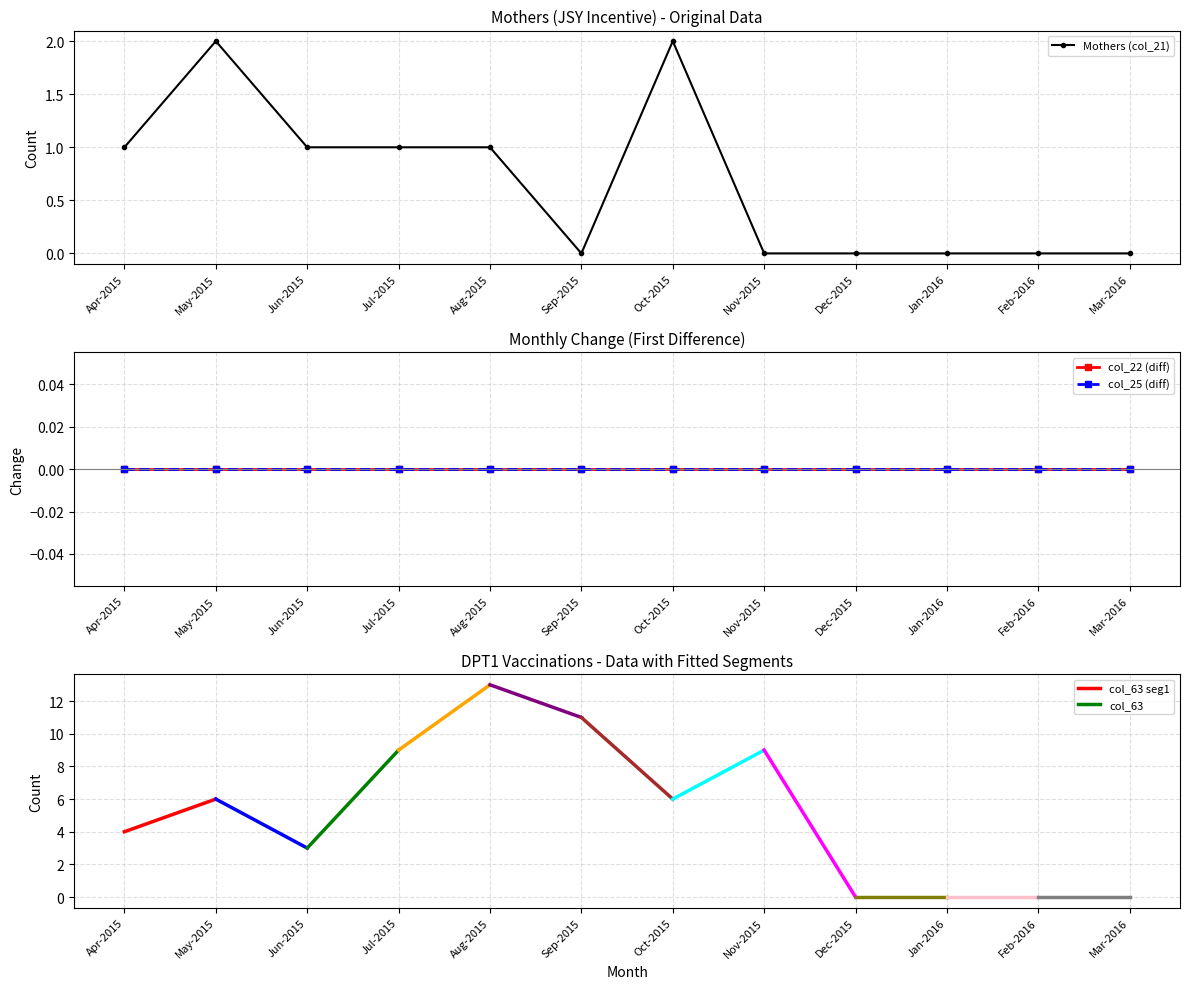

True or false: Mothers (col_21) and col_63 cross at least once.

False